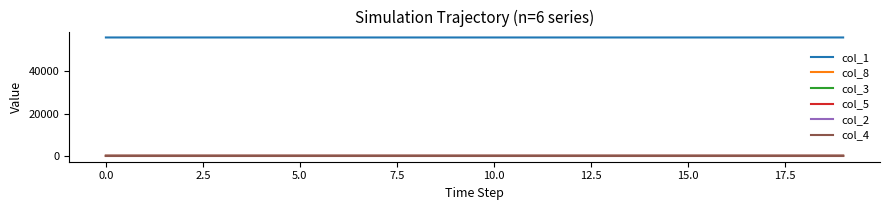

What is the average value of the col_3 series?

0.2